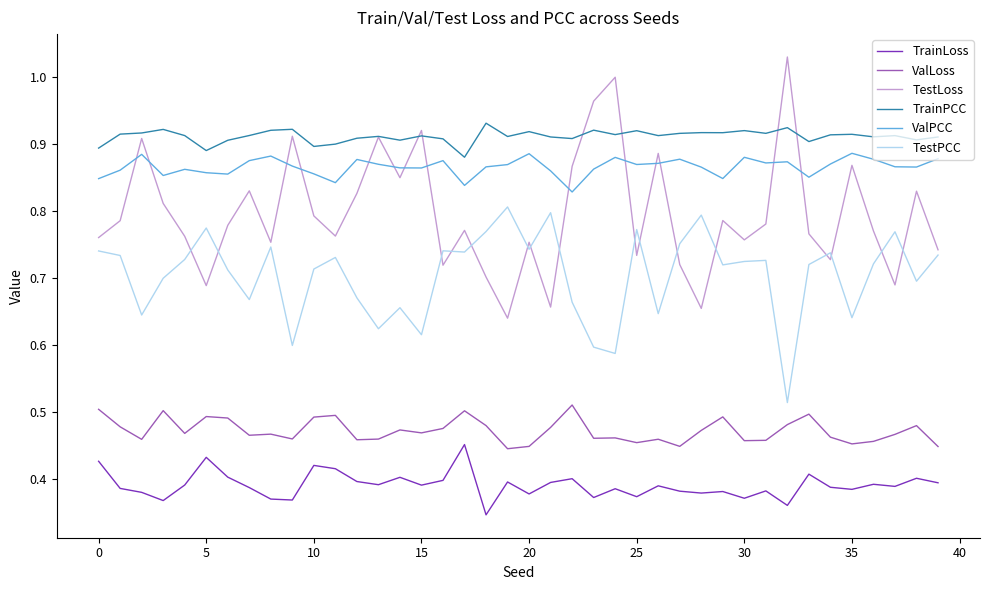

Which series has the largest total across all categories?

TrainPCC